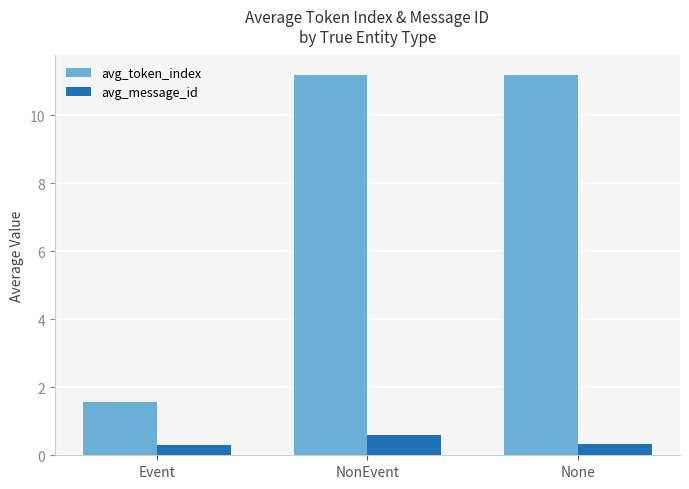

What is the highest value of the avg_message_id series?

0.6